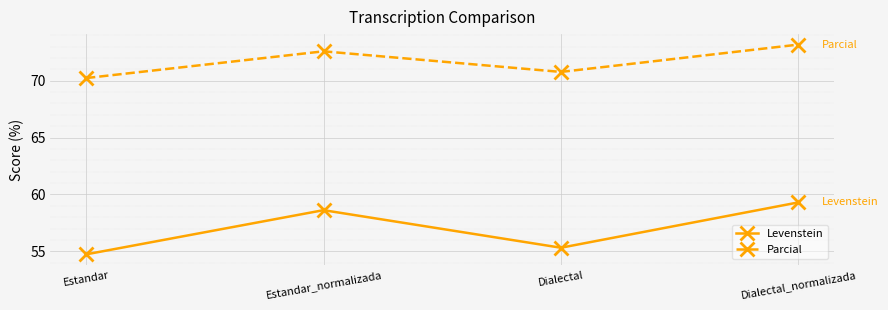

Is it true that Levenstein equals 54.7 at Estandar?

True